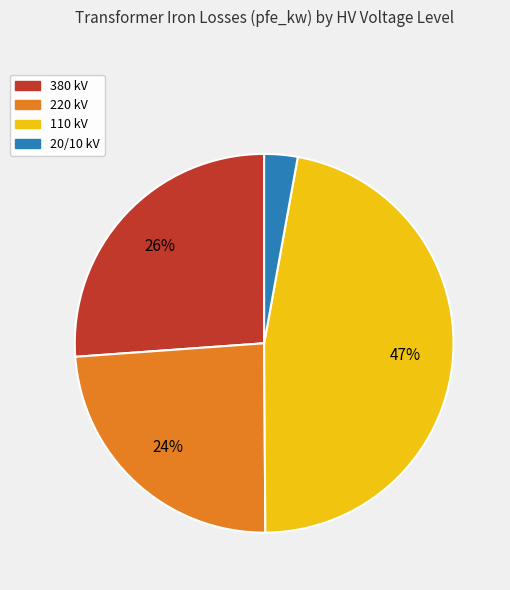

To the nearest percent, what is the average slice percentage?

25%